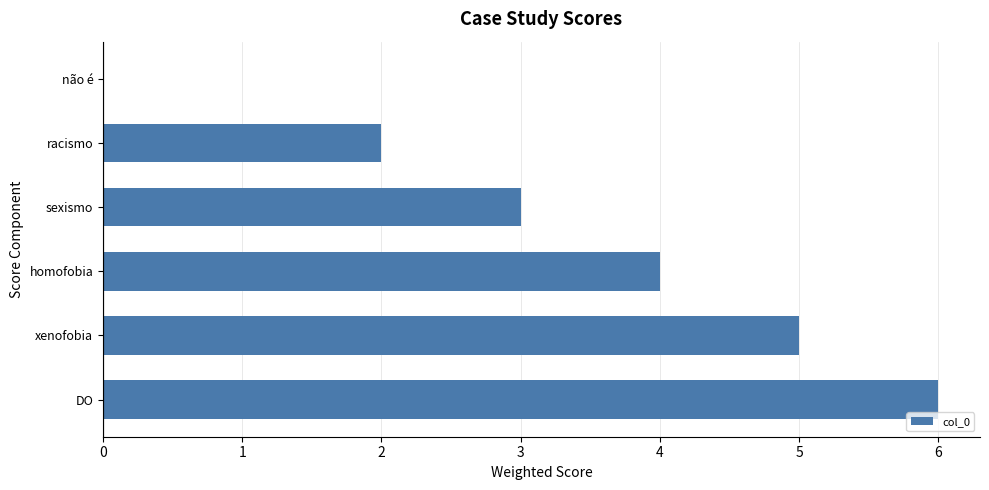

What is the sum of all values?

20